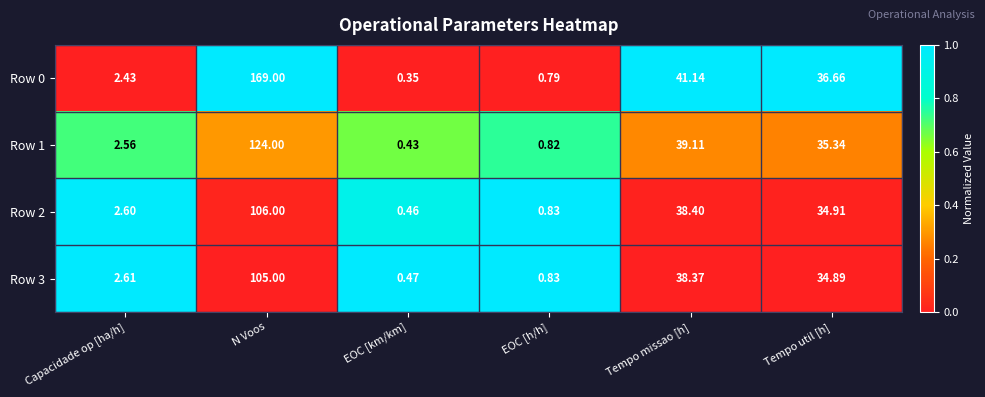

List the labels in order of Row 1 value, largest first.

N Voos, Tempo missao [h], Tempo util [h], Capacidade op [ha/h], EOC [h/h], EOC [km/km]